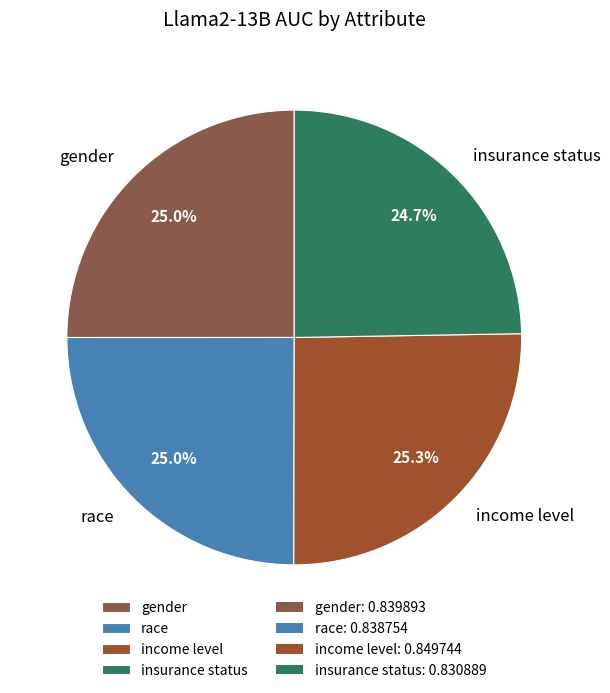

What percentage is the income level slice, to the nearest percent?

25%